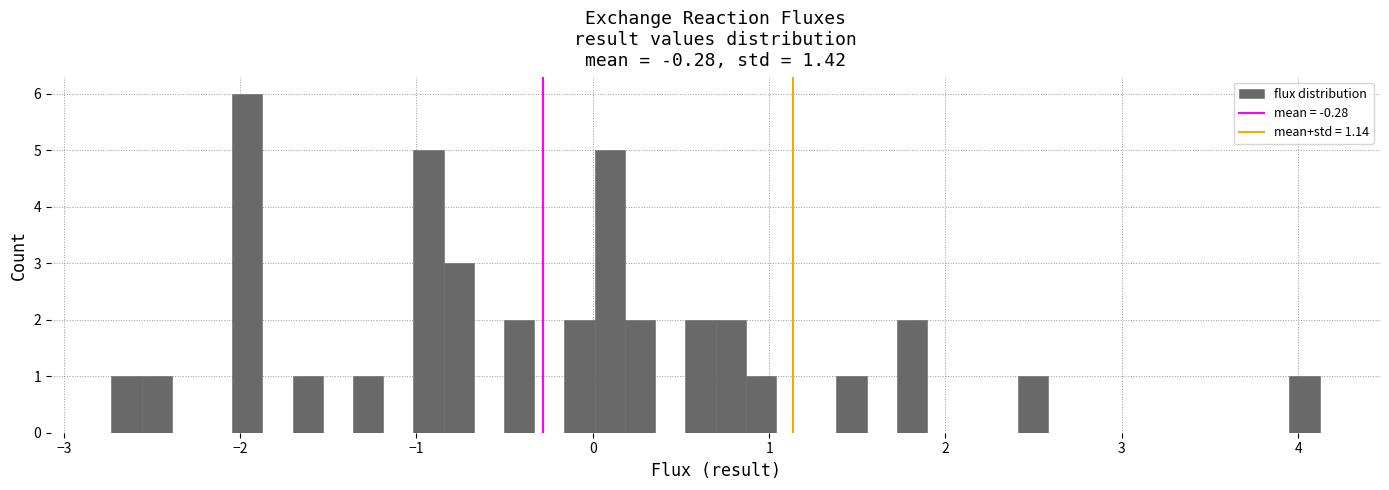

Around what value on the x-axis is the tallest bar? Give the approximate position of its centre, as read against the axis.

-2.0